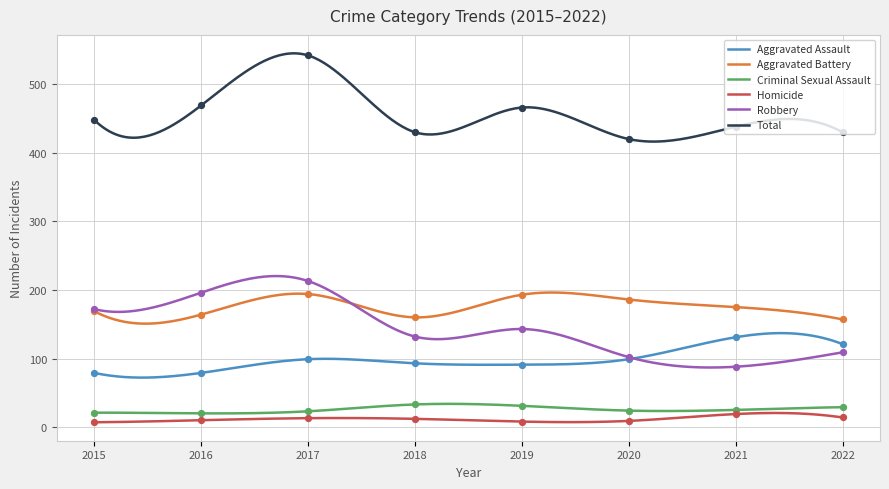

What are all the series names shown in the legend?

Aggravated Assault, Aggravated Battery, Criminal Sexual Assault, Homicide, Robbery, Total